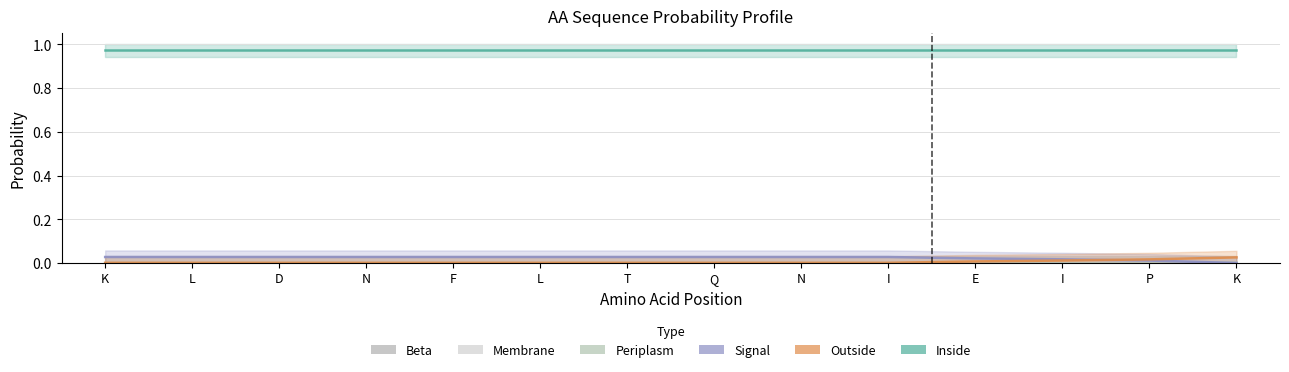

What is the average value of the Inside series?

1.0